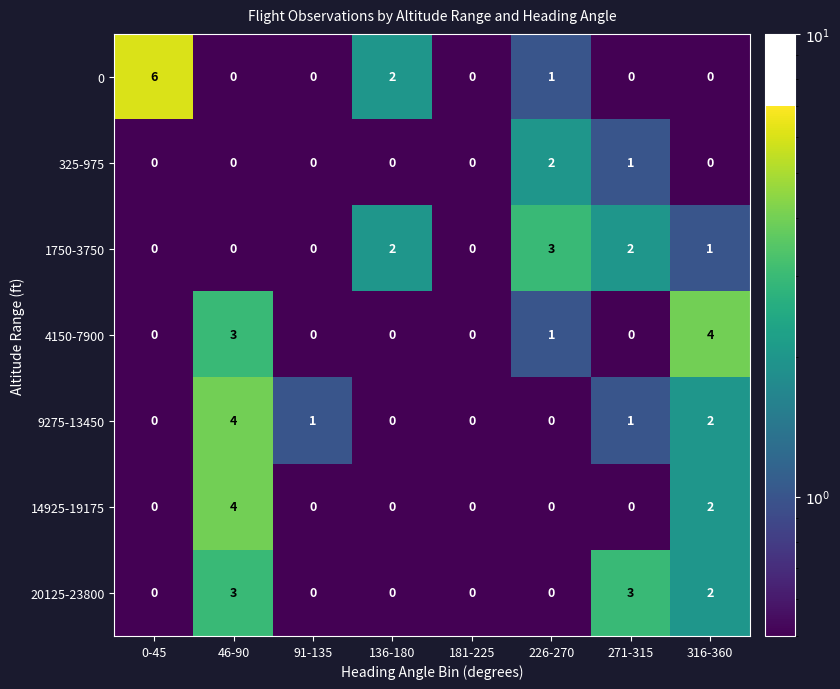

Which series has the largest total across all categories?

0